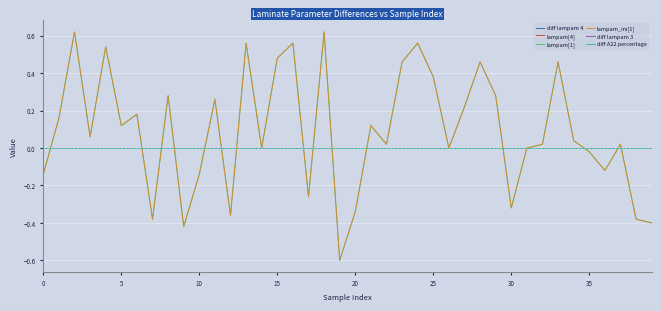

Does the chart display data point markers on the line(s)?

No